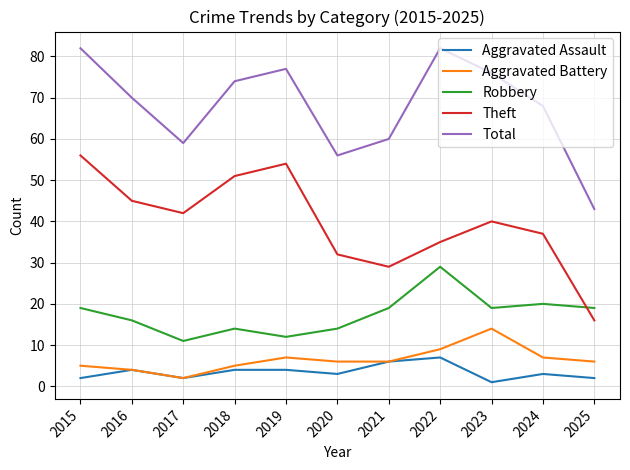

Where does the Theft series first go above 40?

2015